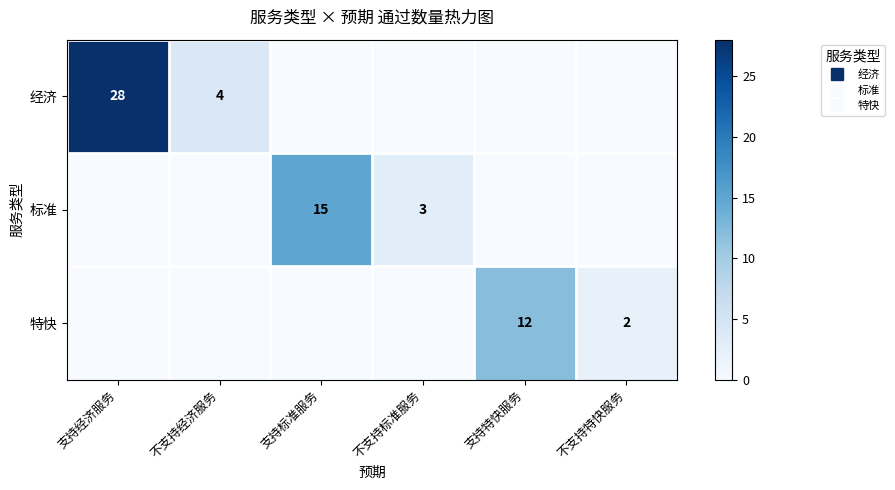

Which series has the largest range (max minus min)?

经济